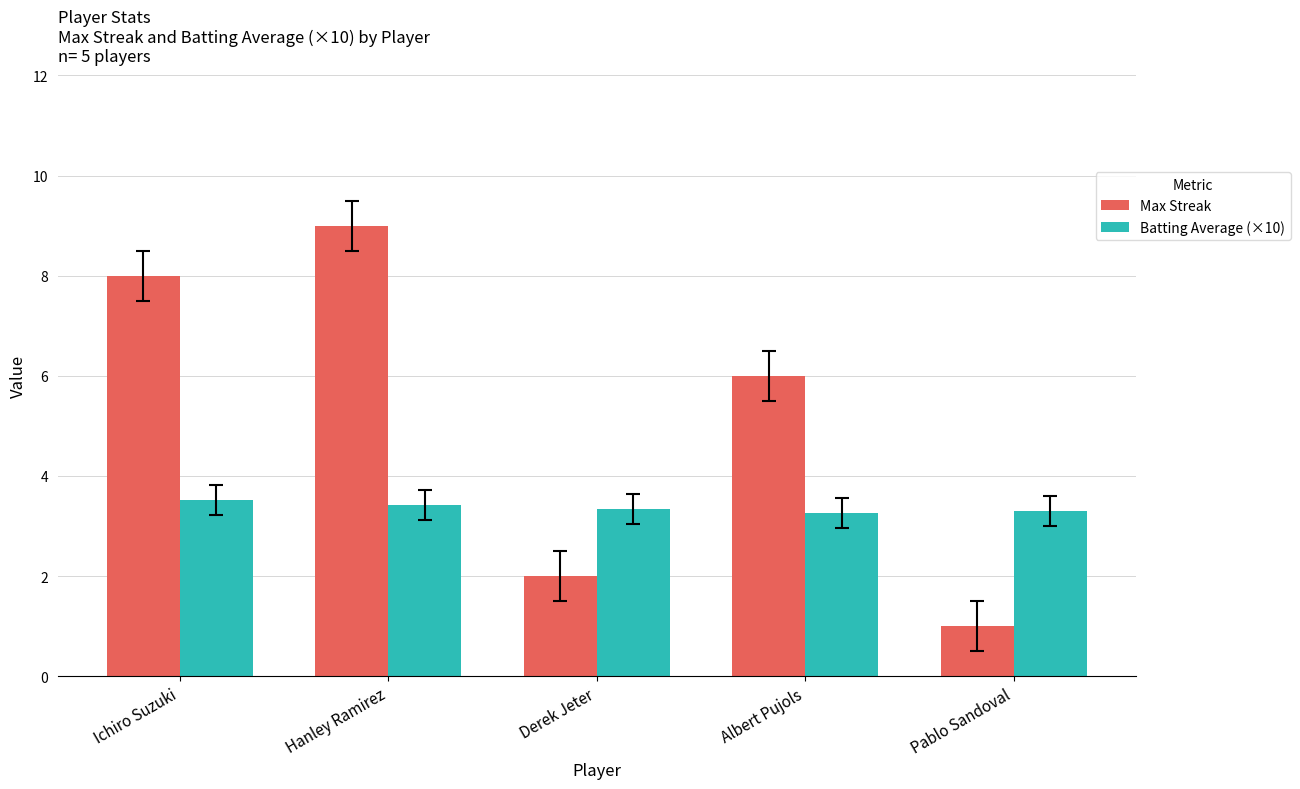

What is the difference between the second highest and minimum values in the Max Streak series?

7.0